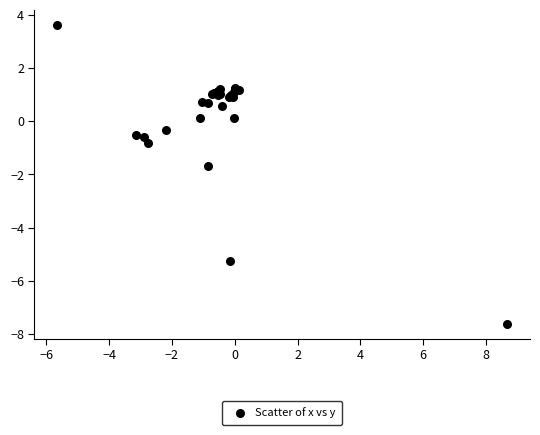

What Y value in the scatter plot is closest to -2?

-1.7